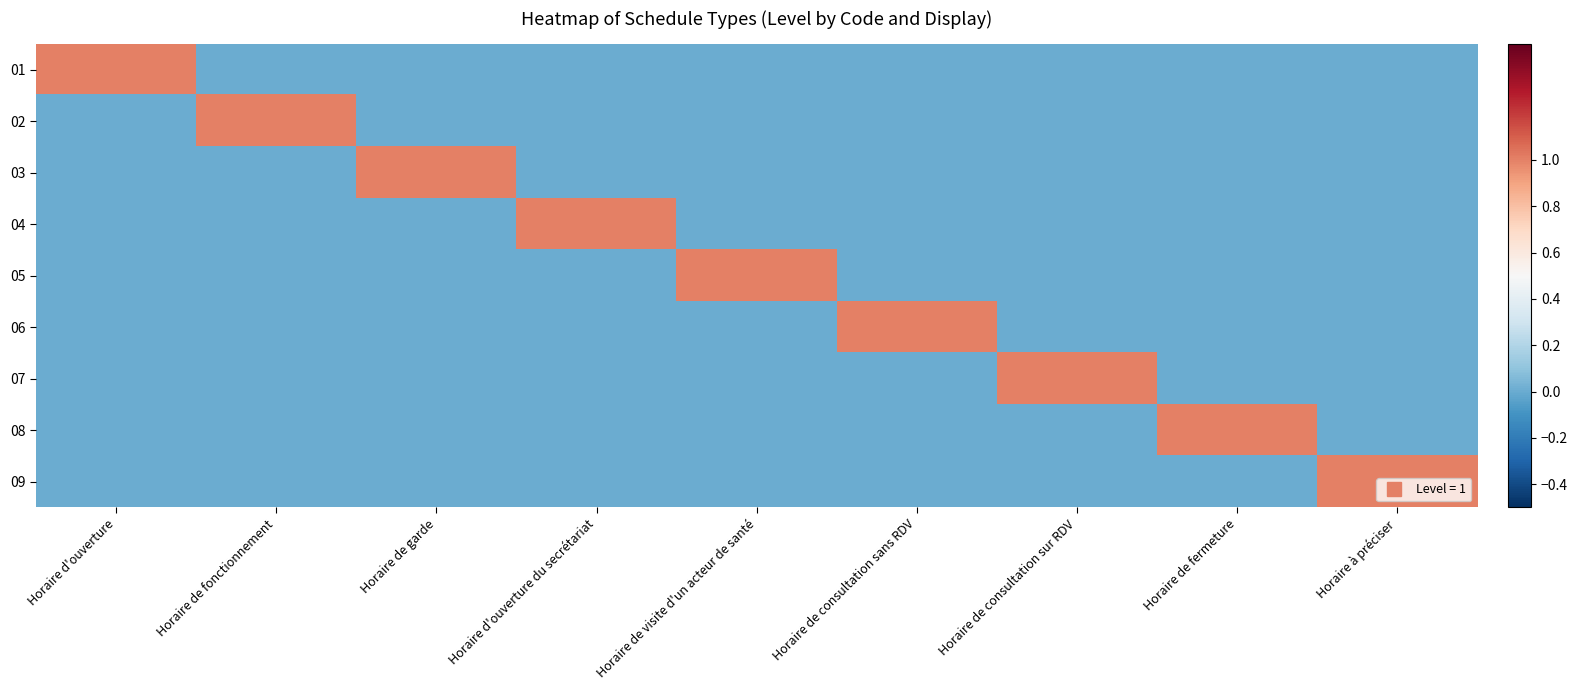

How many distinct data groups are displayed?

9